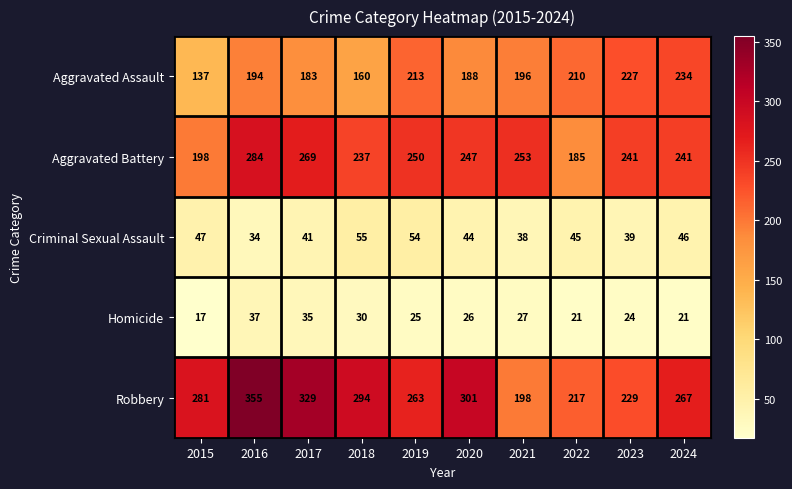

Rank the categories by Robbery value from lowest to highest.

2021, 2022, 2023, 2019, 2024, 2015, 2018, 2020, 2017, 2016